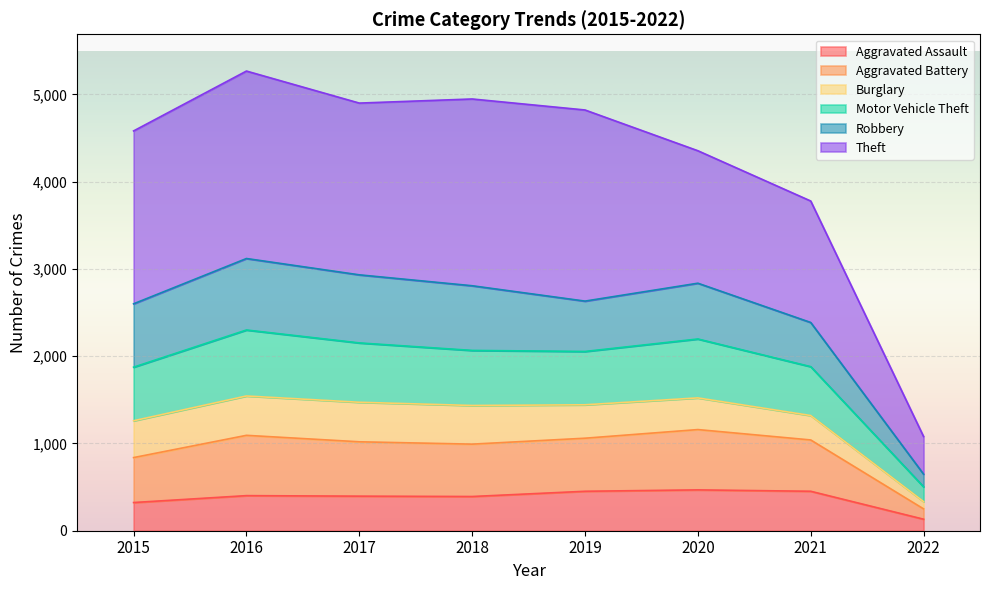

What is the highest value of the Aggravated Assault series?

468